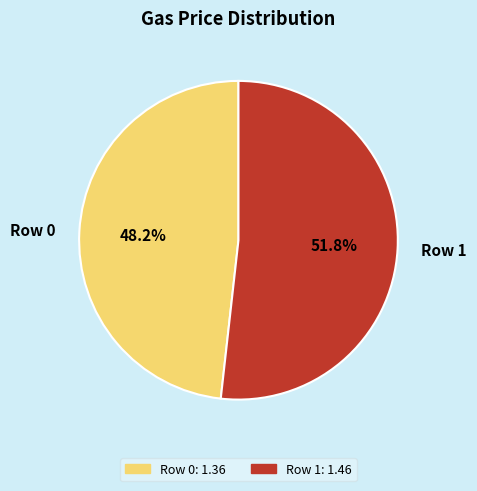

To the nearest percent, what percentage of the pie is Row 0?

48%